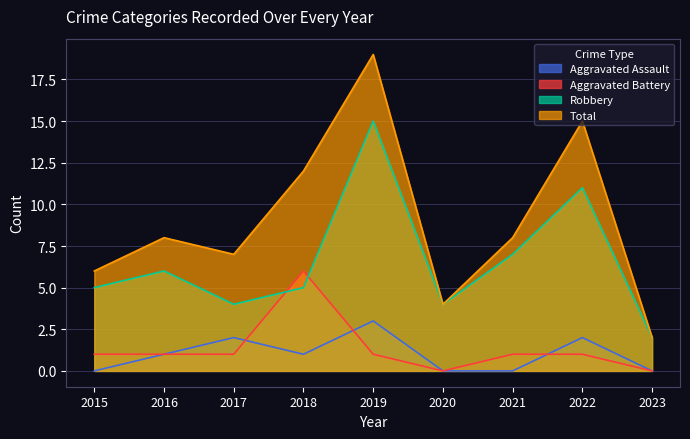

Which label corresponds to the largest value in the chart?

2019